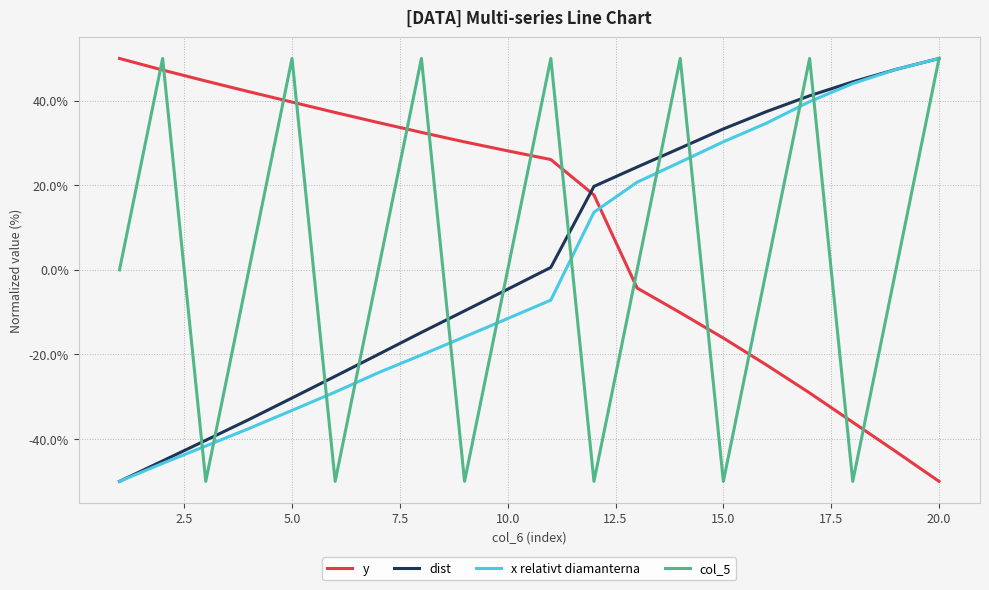

What is the maximum value shown in the chart?

50.0